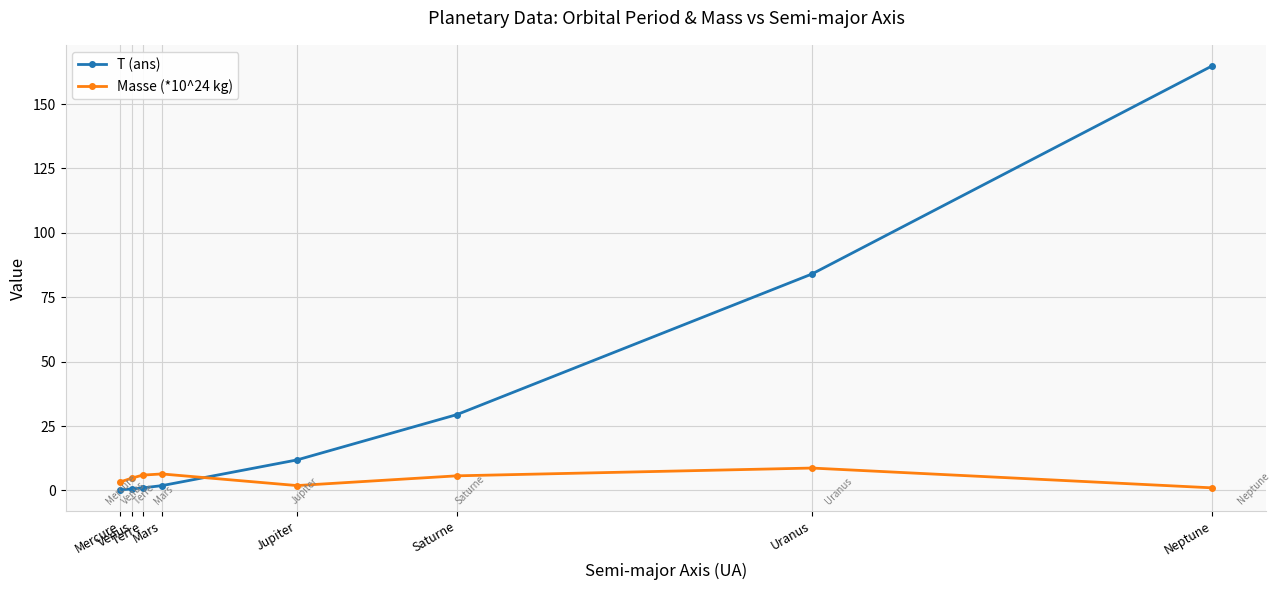

Count the number of categories in the chart.

8